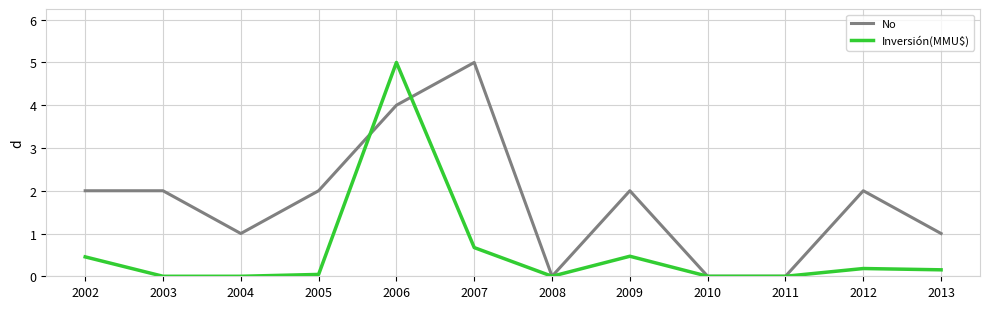

Which series has the largest total across all categories?

No